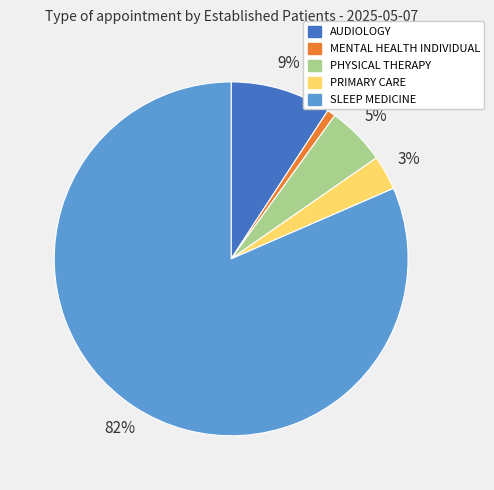

To the nearest percent, what percentage of the pie is SLEEP MEDICINE?

82%